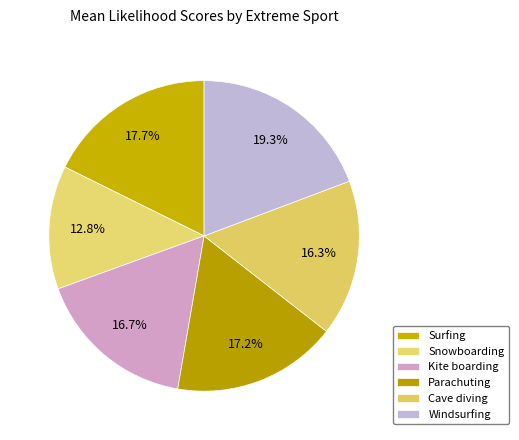

How many slices are in this pie chart?

6